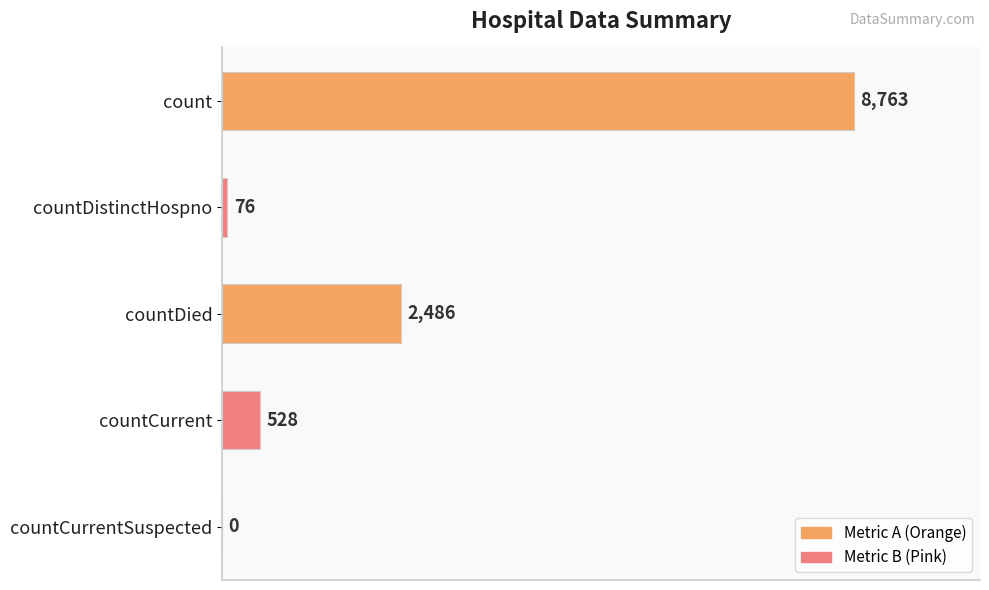

What is the change in value from countDied to countCurrent?

-1958